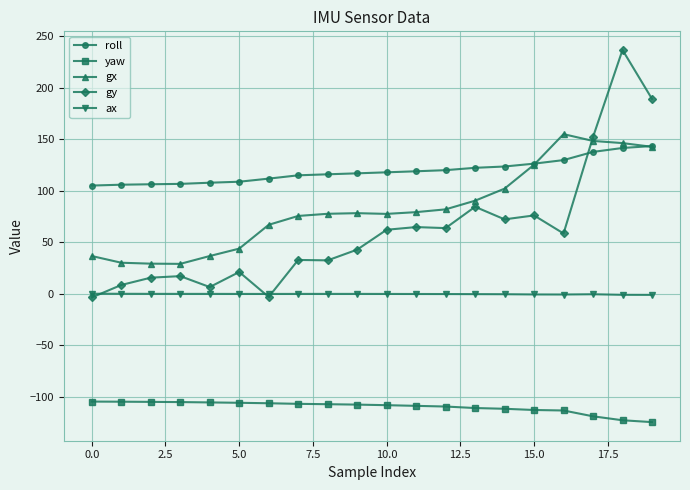

Which series has the largest total across all categories?

roll